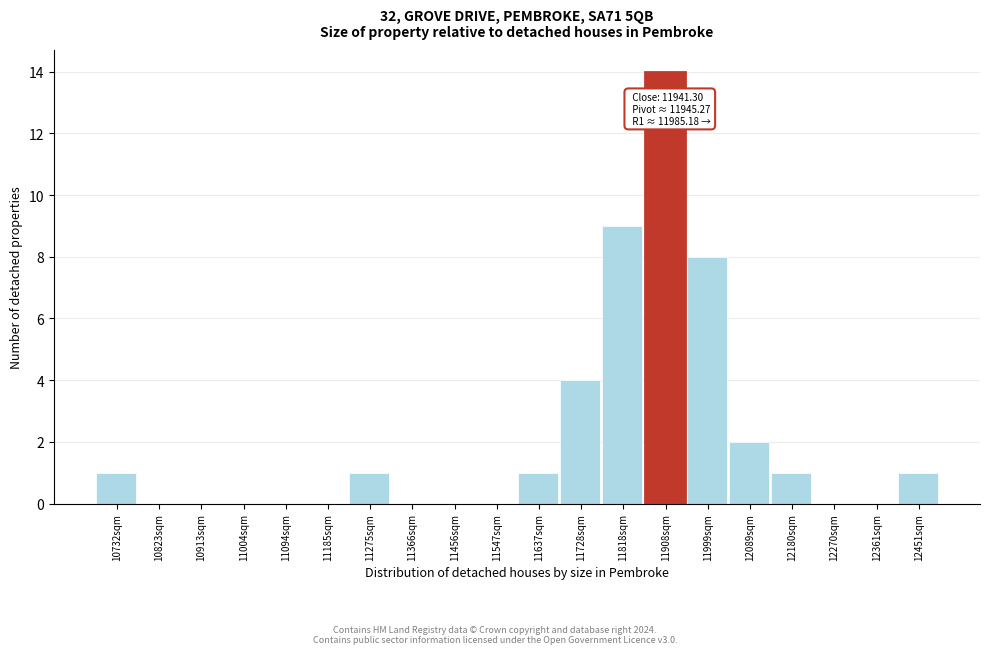

Reading left to right, list all the values displayed in this chart.

10732sqm=1	10823sqm=0	10913sqm=0	11004sqm=0	11094sqm=0	11185sqm=0	11275sqm=1	11366sqm=0	11456sqm=0	11547sqm=0	11637sqm=1	11728sqm=4	11818sqm=9	11908sqm=14	11999sqm=8	12089sqm=2	12180sqm=1	12270sqm=0	12361sqm=0	12451sqm=1